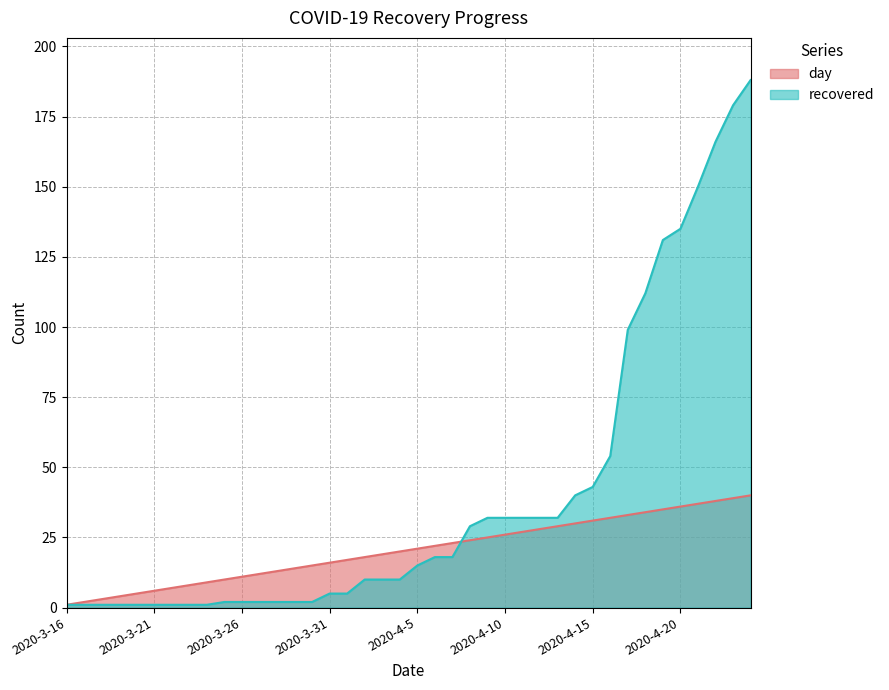

Which has a higher value, 2020-4-15 or 2020-3-22?

2020-4-15